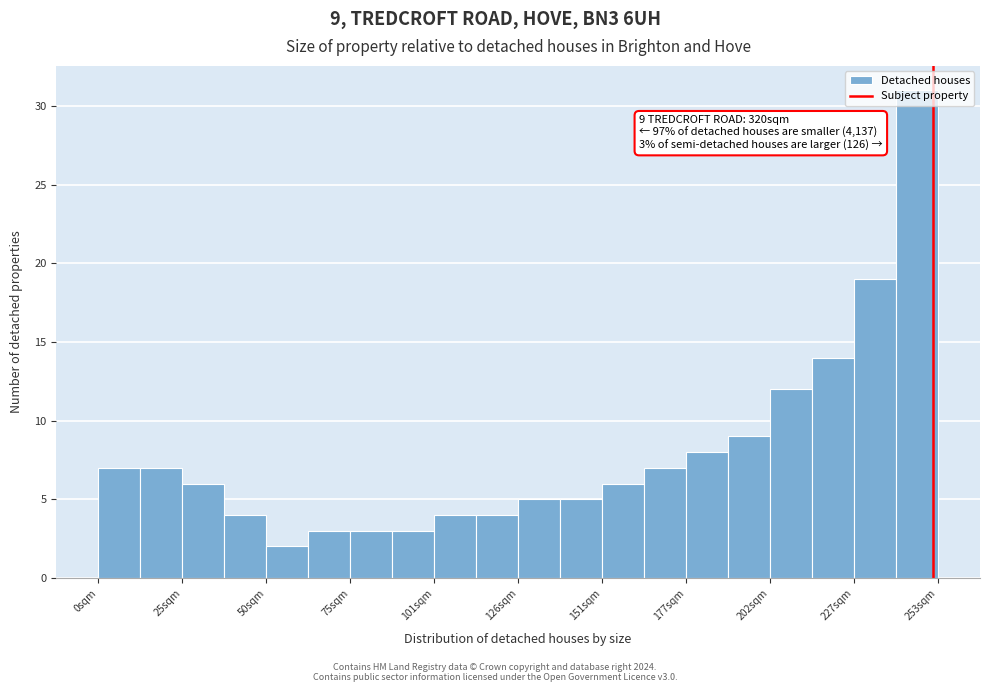

Read against the x-axis, roughly where is the centre of the tallest bar?

245